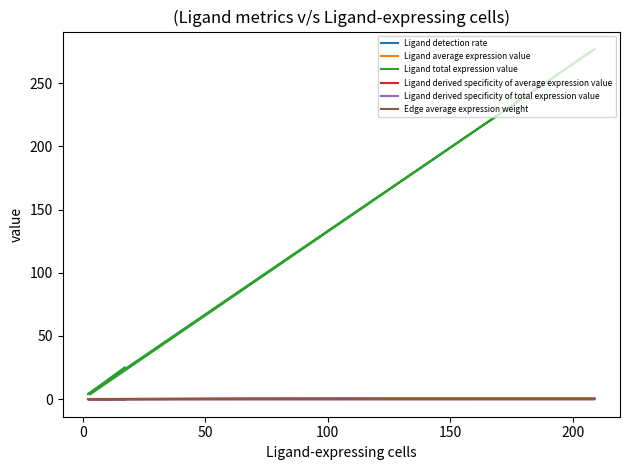

True or false: Ligand total expression value and Ligand derived specificity of average expression value cross at least once.

False